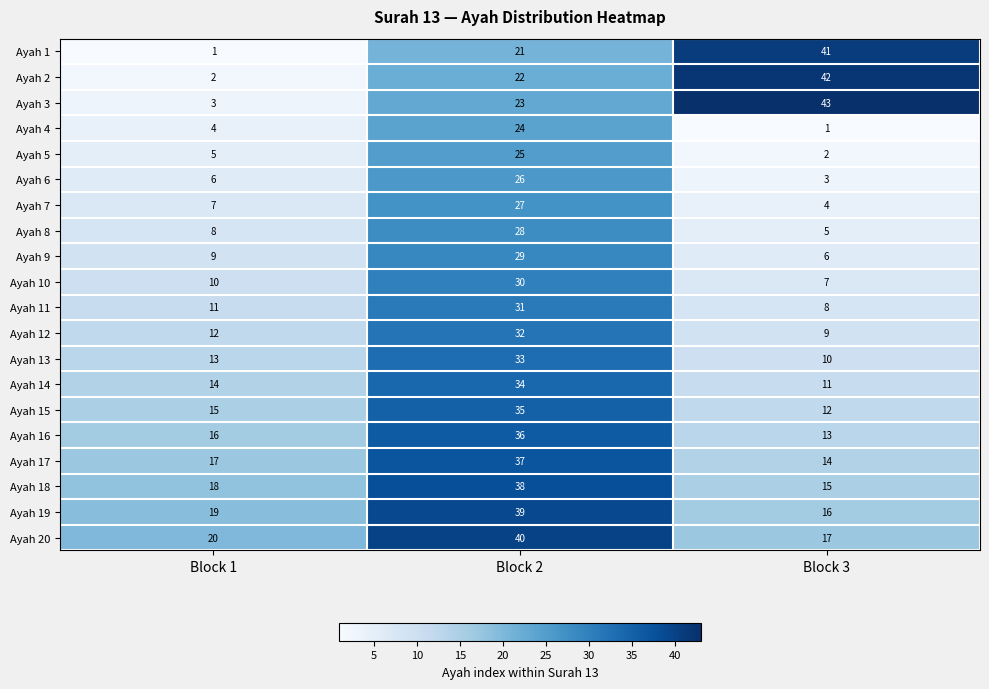

At which label is Ayah 17 closest to 25?

Block 1